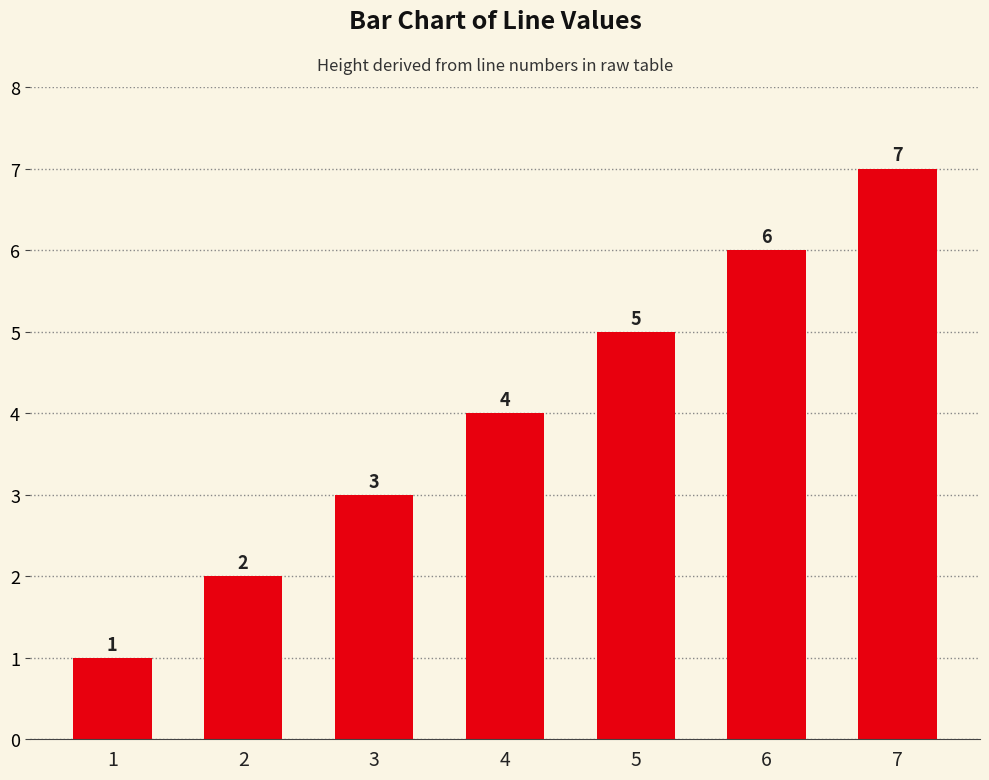

Which label corresponds to the largest value in the chart?

7